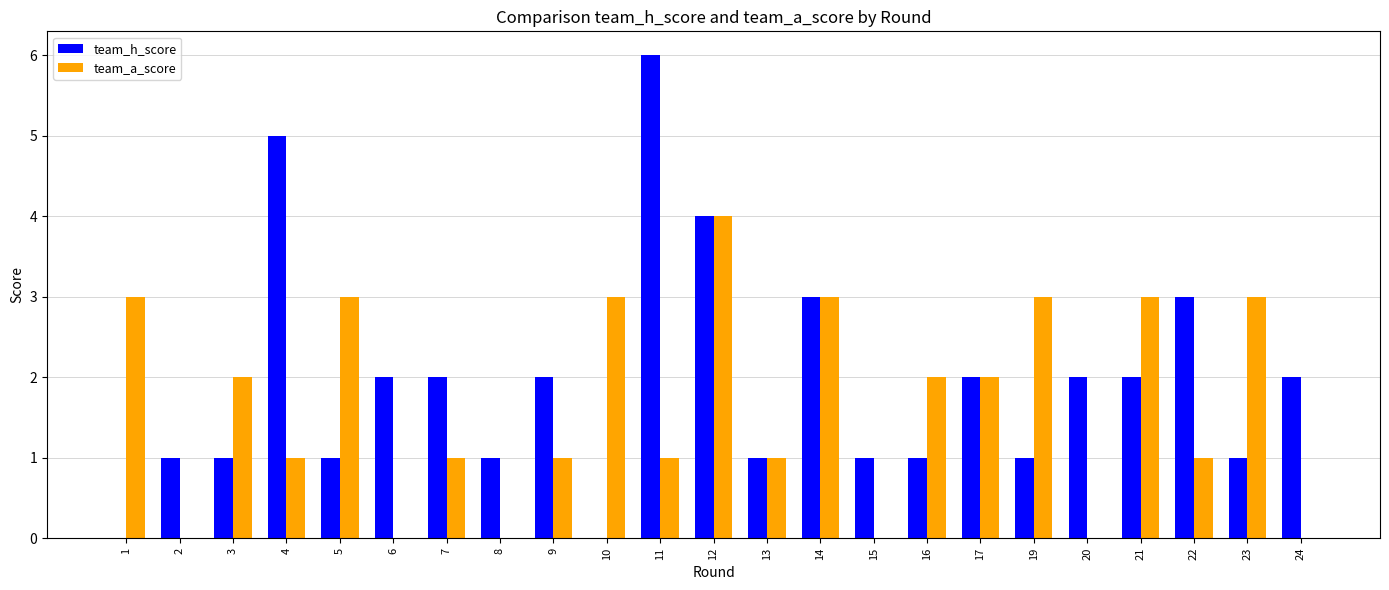

What is the maximum value shown in the chart?

6